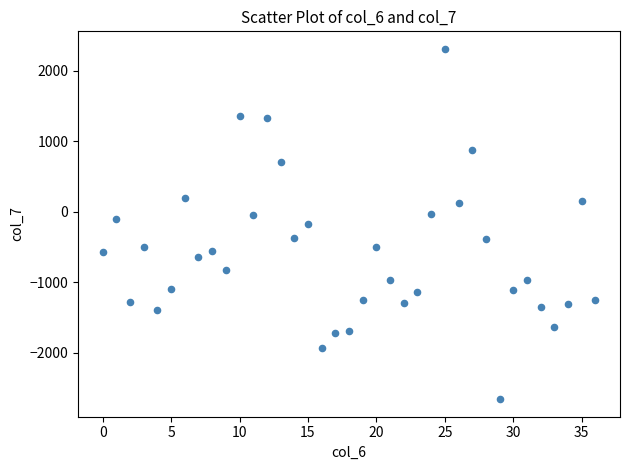

What is the range of Y values (max minus min)?

4973.0